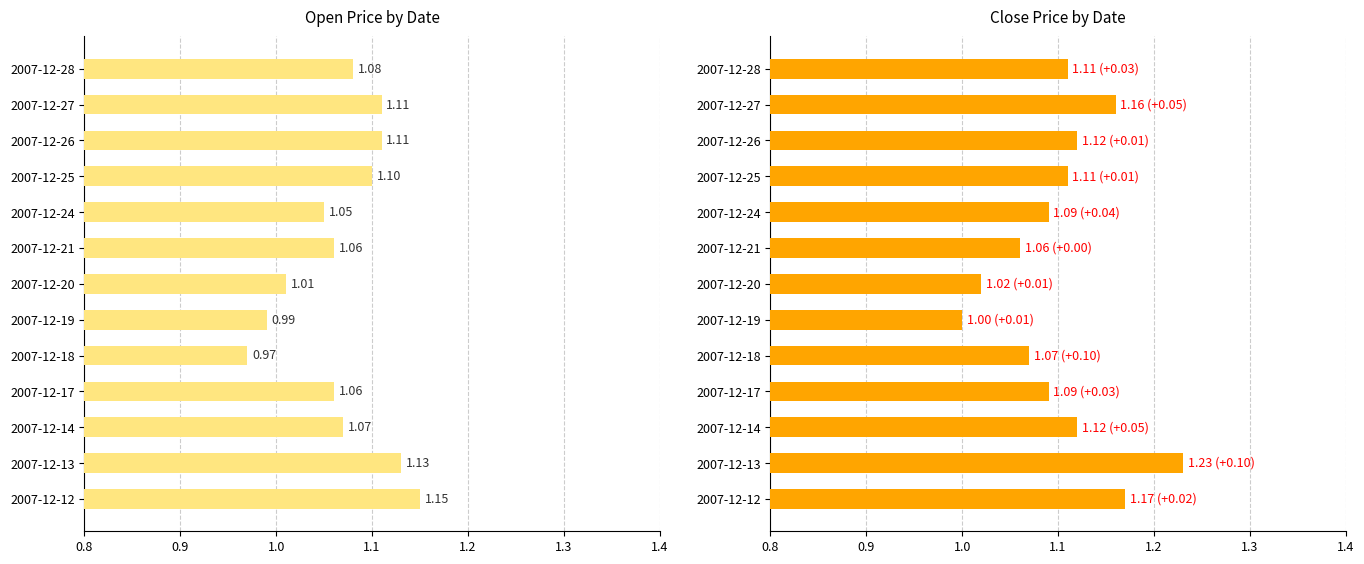

The value of close at 2007-12-28 is 0.6. True or false?

False